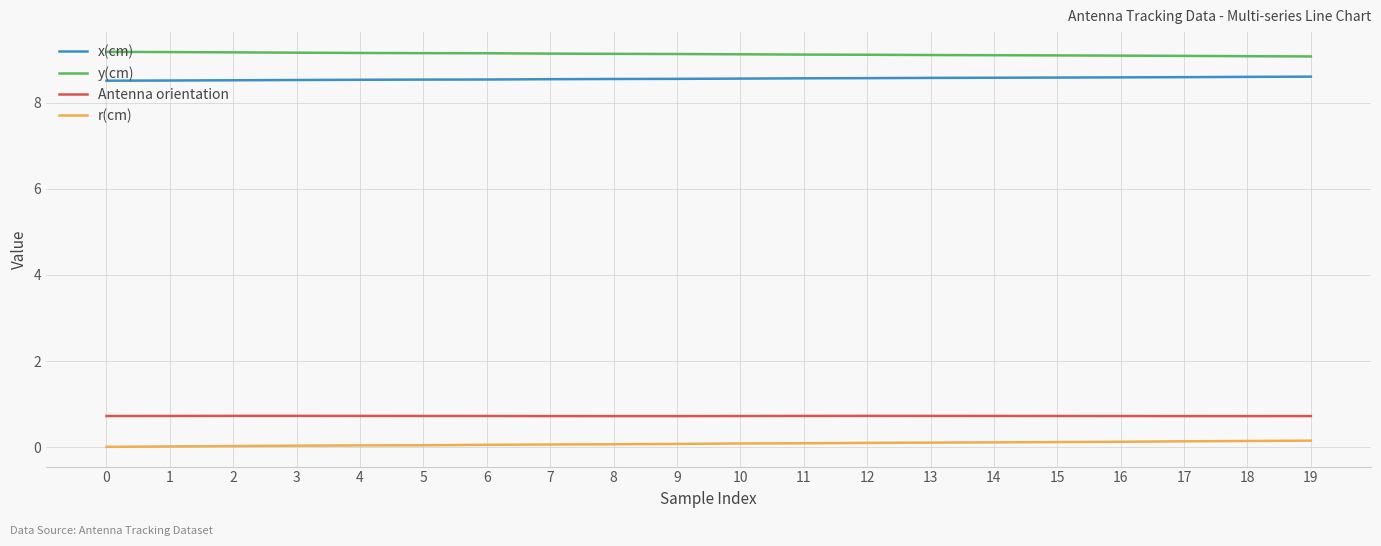

What is the total value across all series at 19?

18.6